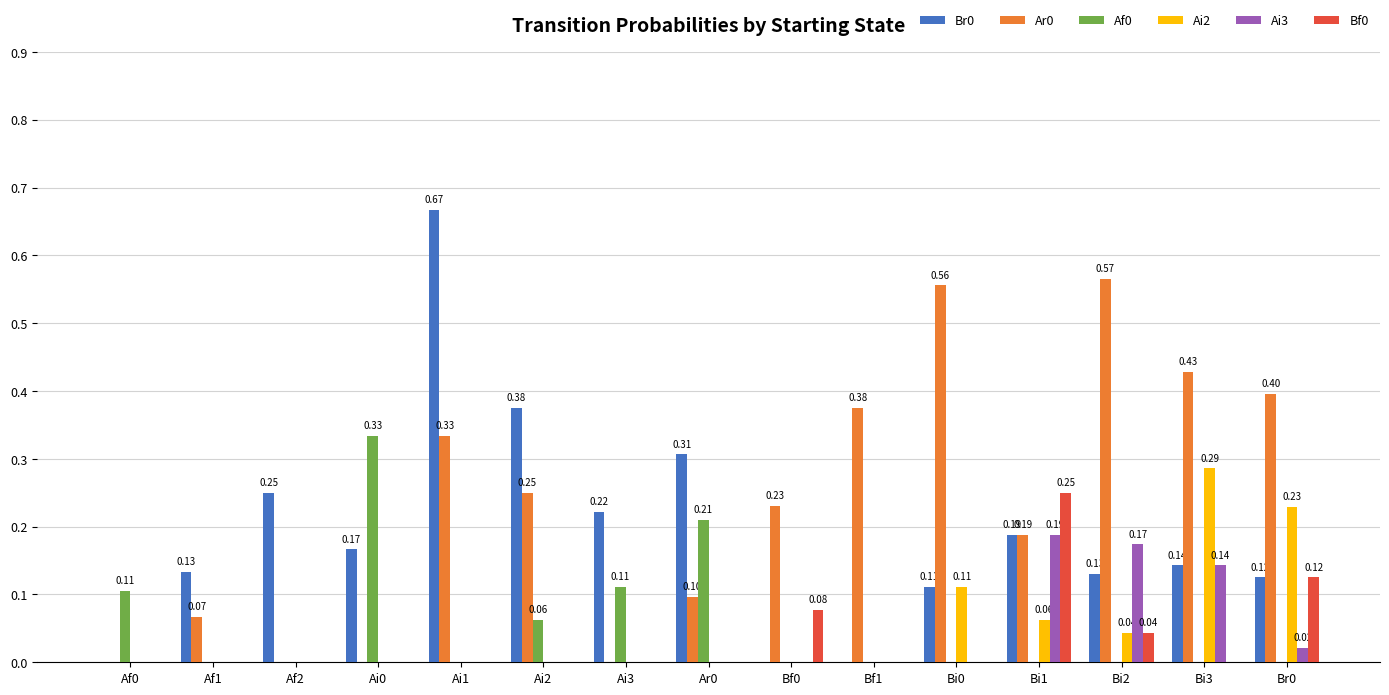

What is the total value across all series at Bi0?

0.8